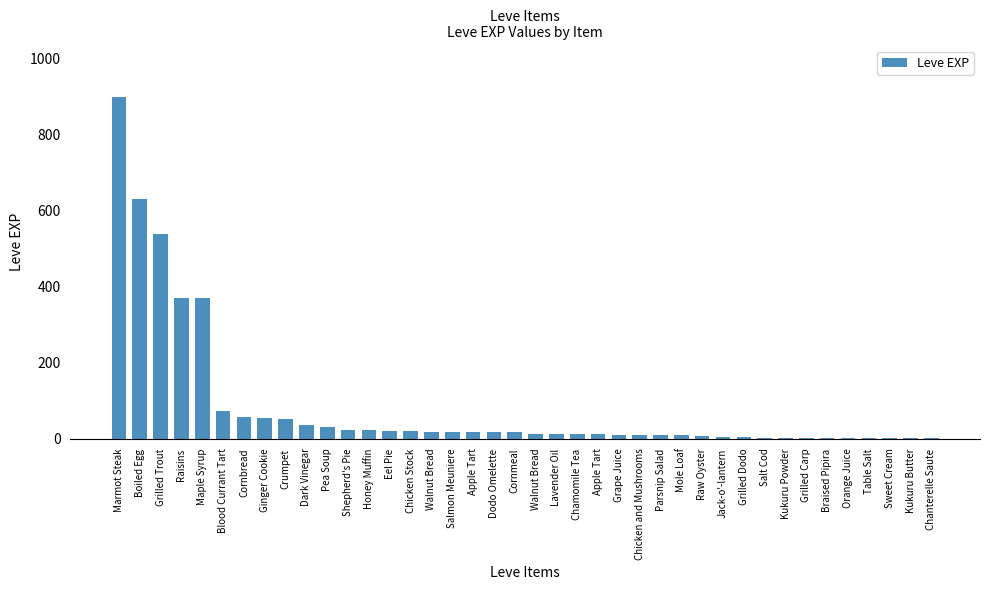

Rank the categories by value from lowest to highest.

Table Salt, Sweet Cream, Kukuru Butter, Chanterelle Saute, Orange Juice, Salt Cod, Kukuru Powder, Grilled Carp, Braised Pipira, Grilled Dodo, Jack-o'-lantern, Raw Oyster, Mole Loaf, Parsnip Salad, Grape Juice, Chicken and Mushrooms, Chamomile Tea, Apple Tart, Walnut Bread, Lavender Oil, Dodo Omelette, Cornmeal, Salmon Meuniere, Apple Tart, Walnut Bread, Eel Pie, Chicken Stock, Shepherd's Pie, Honey Muffin, Pea Soup, Dark Vinegar, Crumpet, Ginger Cookie, Cornbread, Blood Currant Tart, Raisins, Maple Syrup, Grilled Trout, Boiled Egg, Marmot Steak